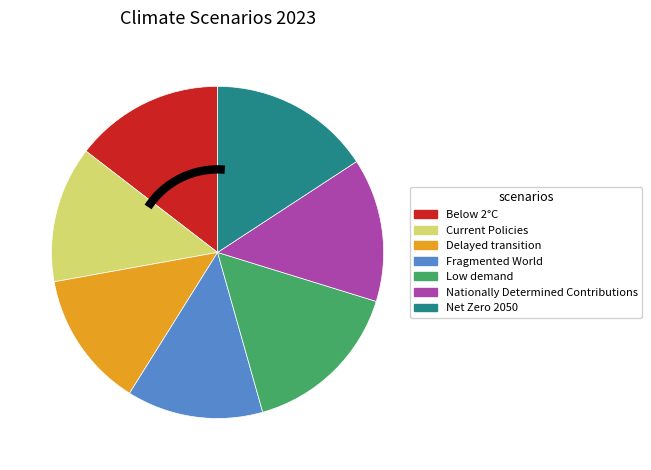

Do Below 2°C and Low demand together represent more than half of the pie?

No